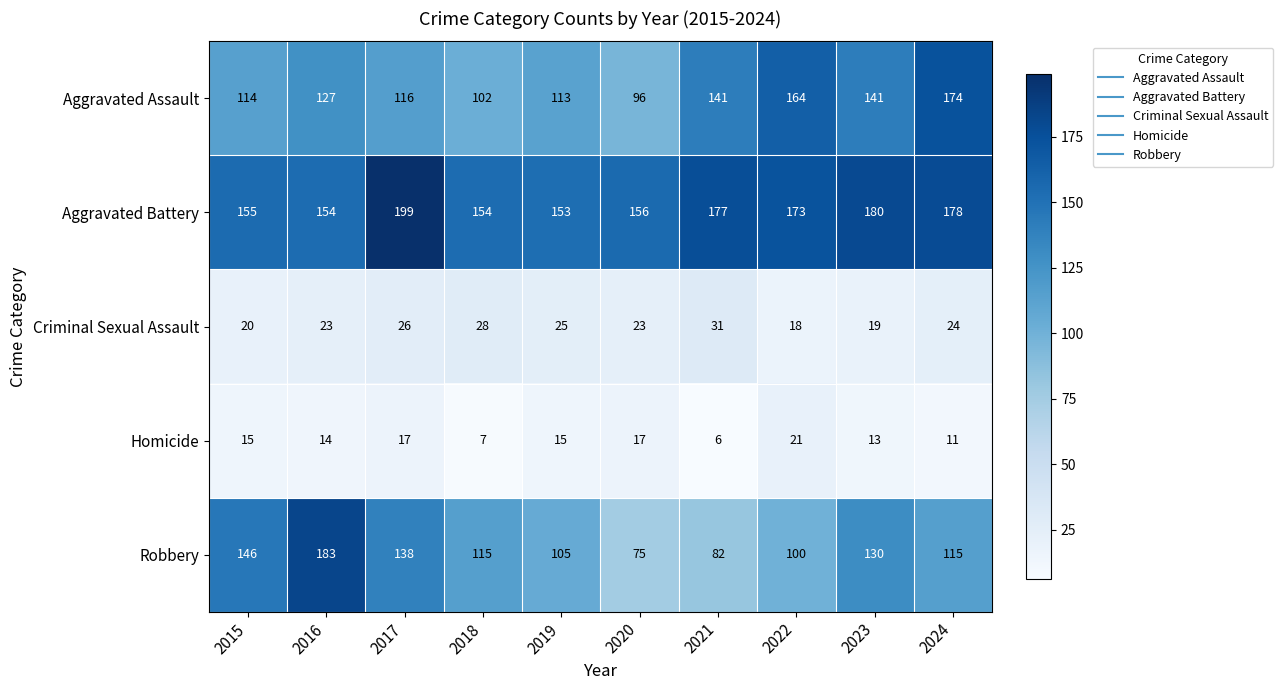

Which category has the lowest value across all series?

2021